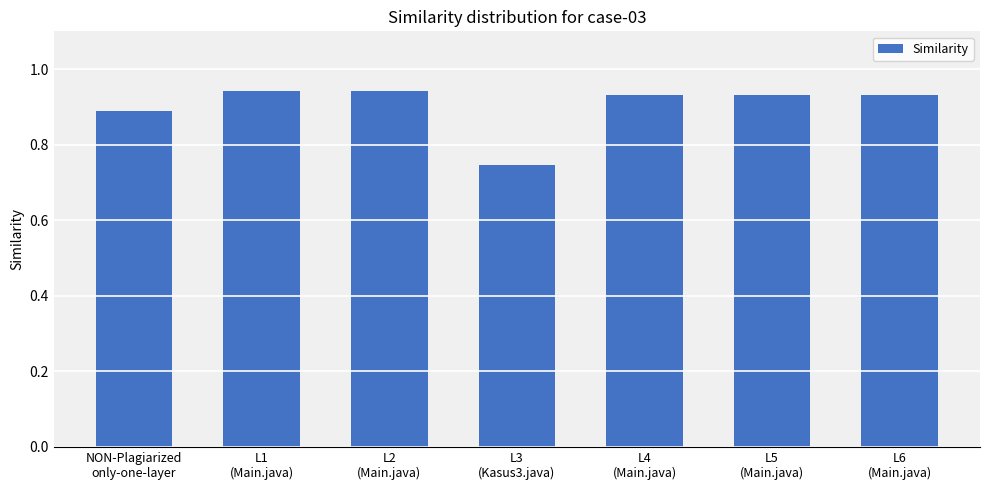

Count the number of data series in this chart.

1